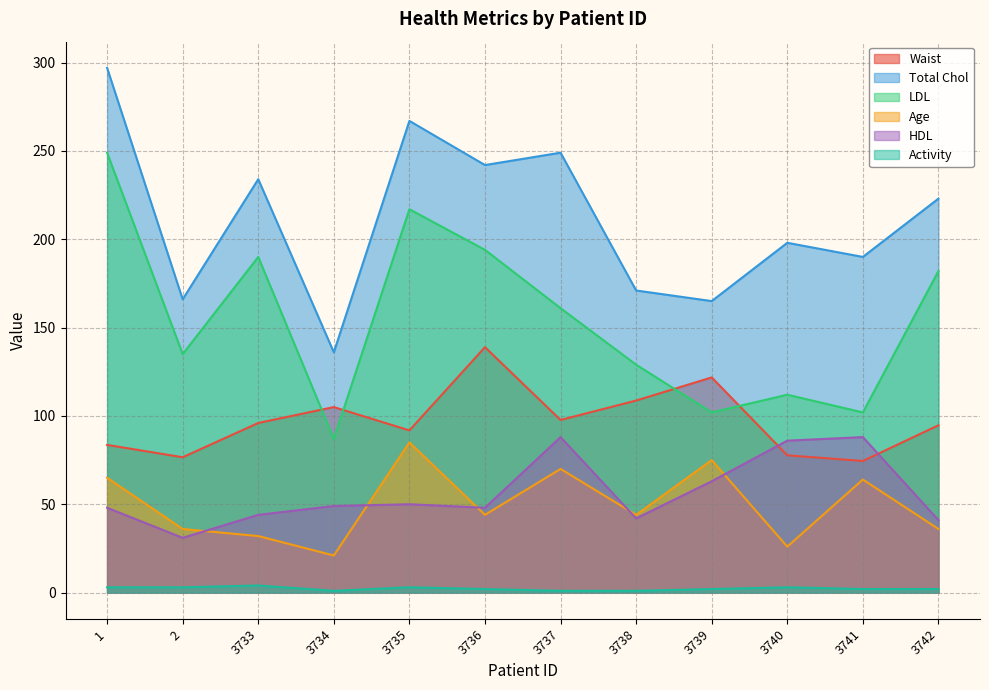

What is the spread (max minus min) of values at 1?

294.0